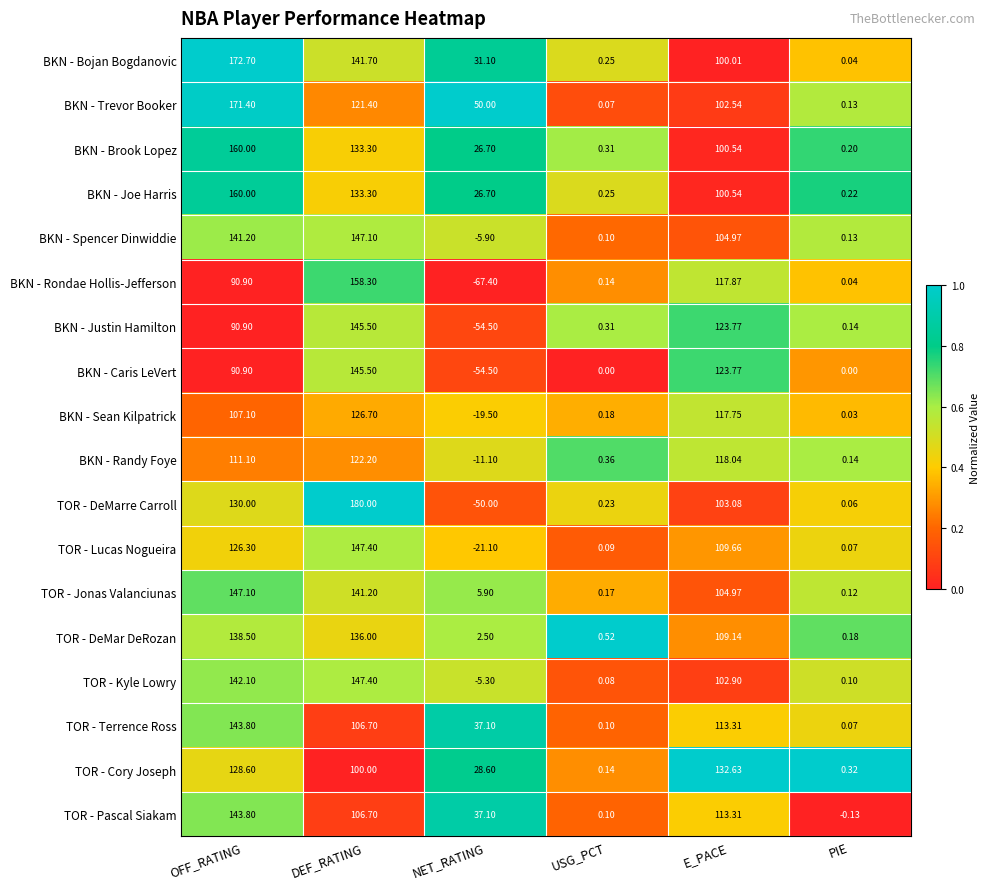

Between DEF_RATING and E_PACE, which series saw the biggest shift?

TOR - DeMarre Carroll